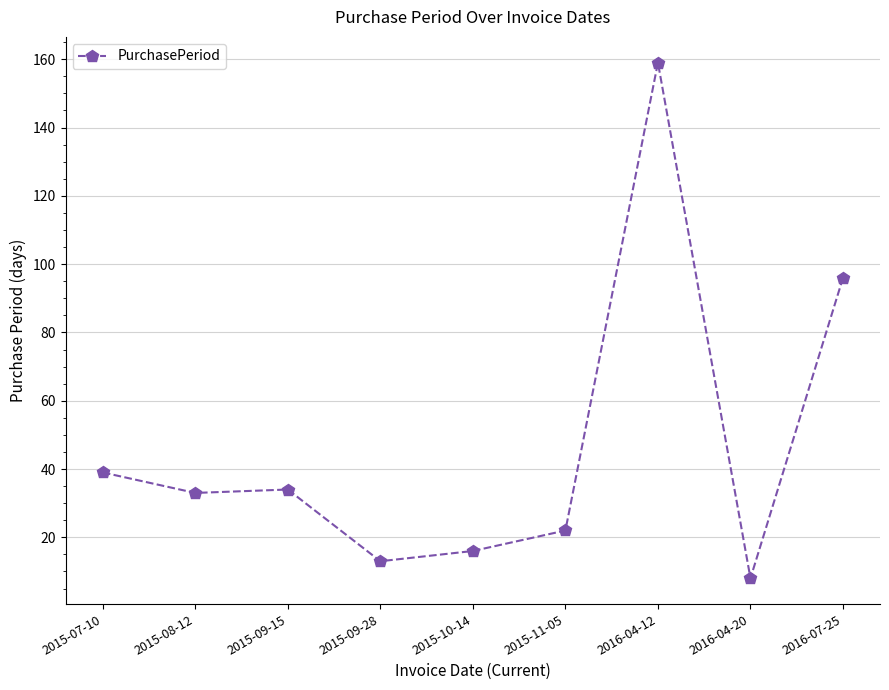

Approximately how many times larger is the value at 2015-11-05 compared to 2015-10-14?

1.4